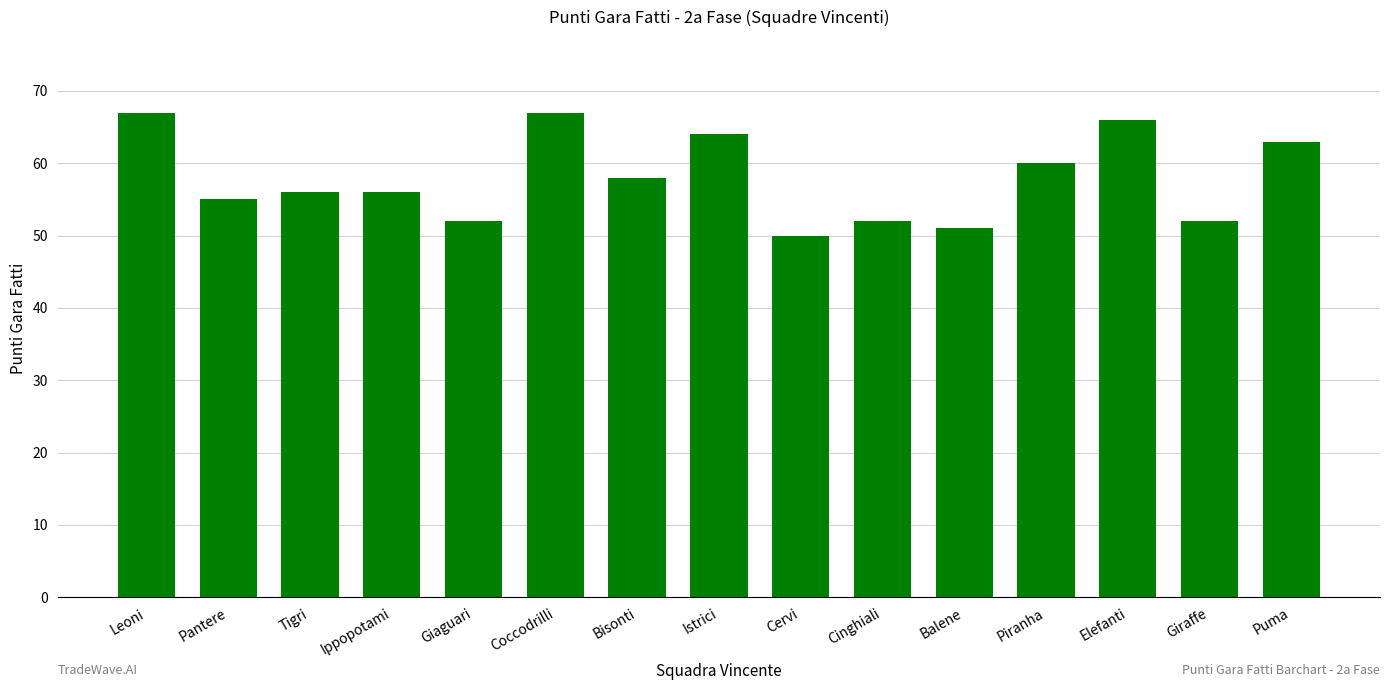

What is the minimum value shown in the chart?

50